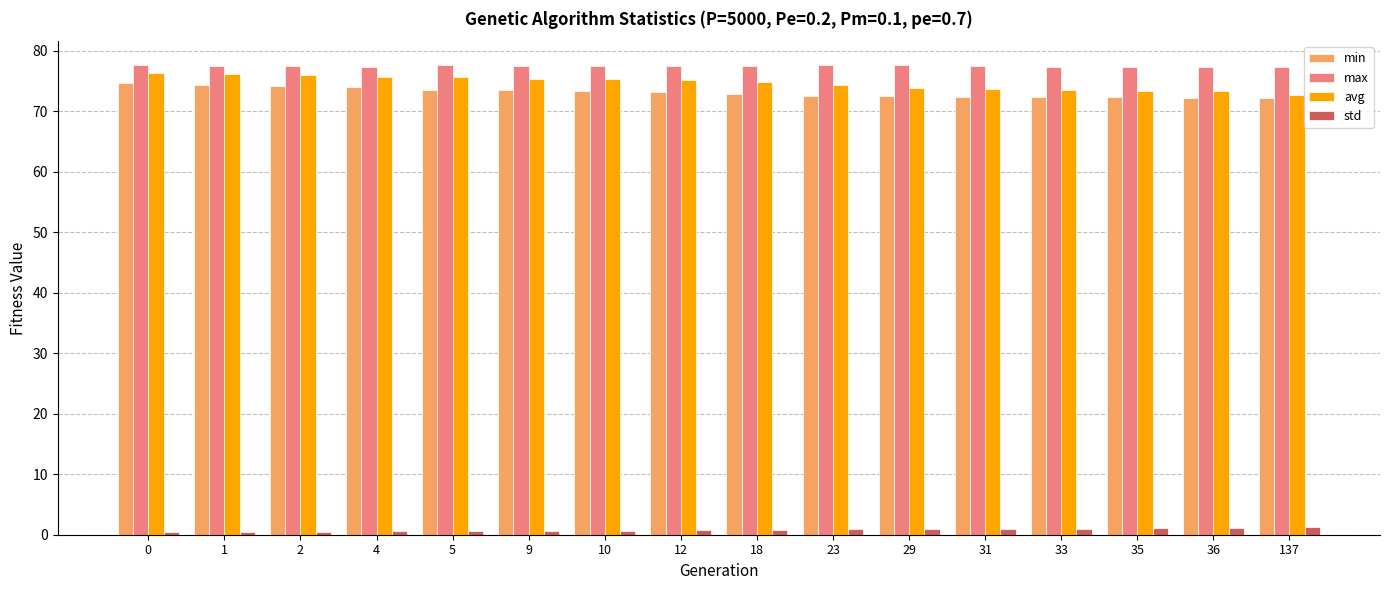

What is the total value across all series at 9?

226.8